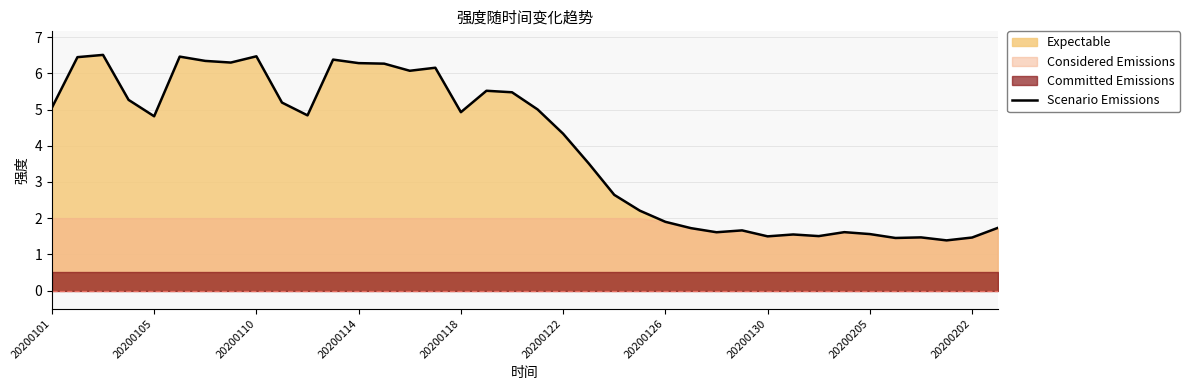

Read the value at 10.

4.8